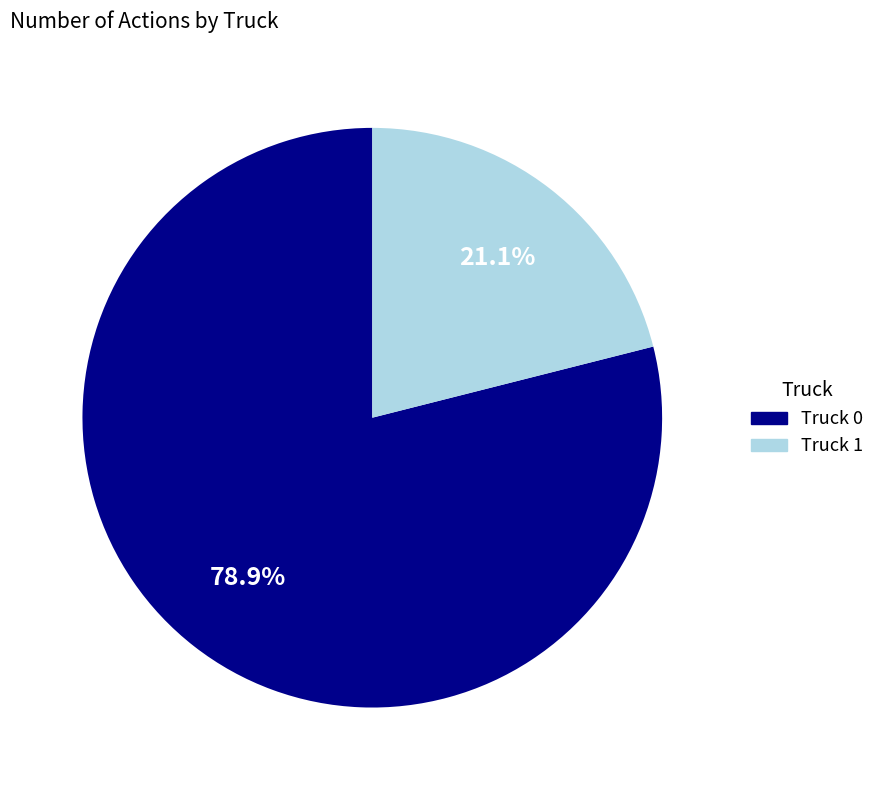

Is it true that Truck 1 is 9% of the pie?

False